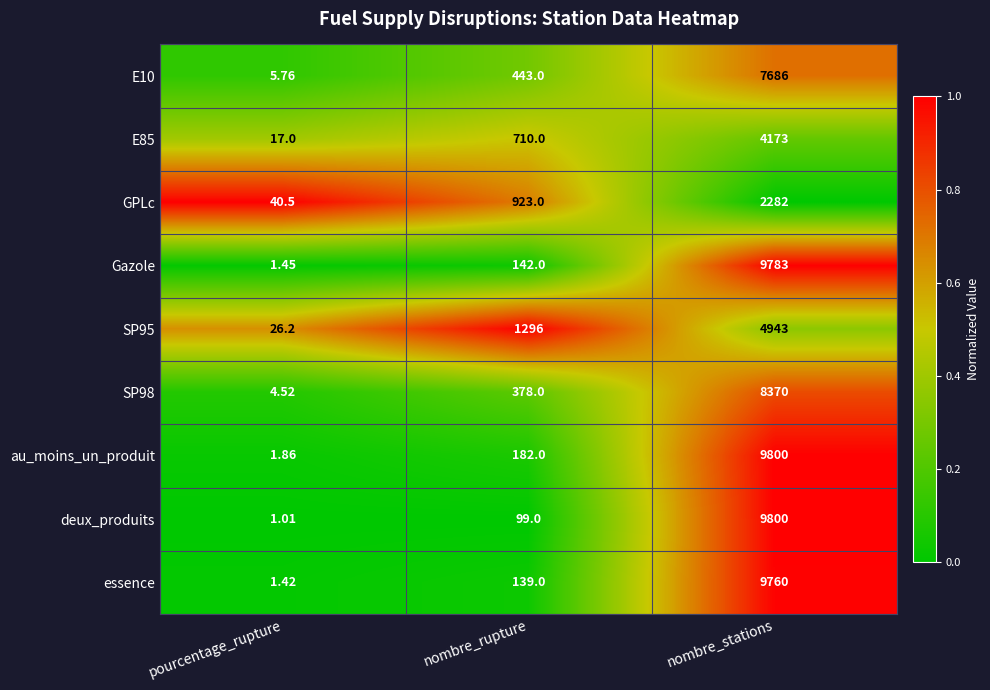

Count the number of categories in the chart.

3